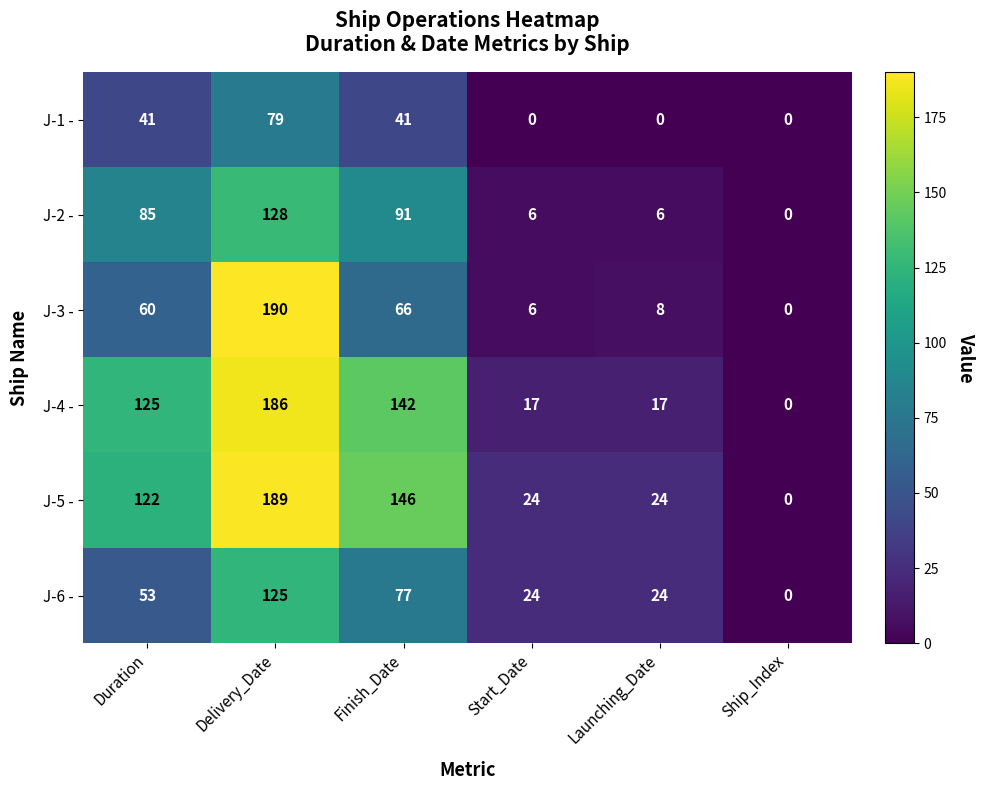

Is it true that J-5 - equals 10 at Start_Date?

False